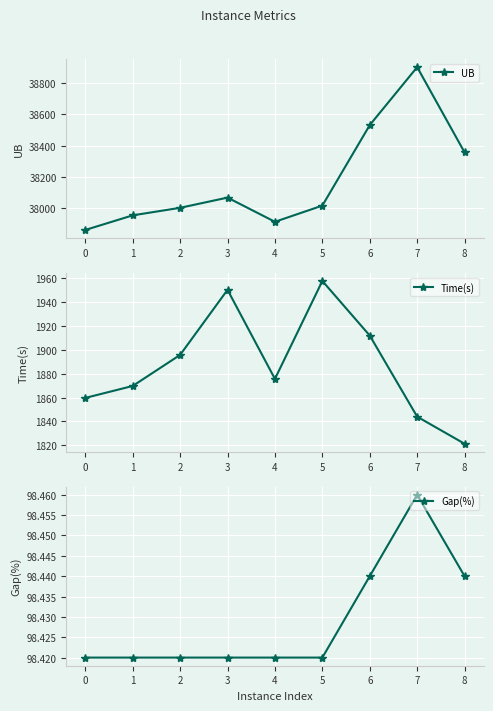

True or false: Time(s) and UB cross at least once.

False